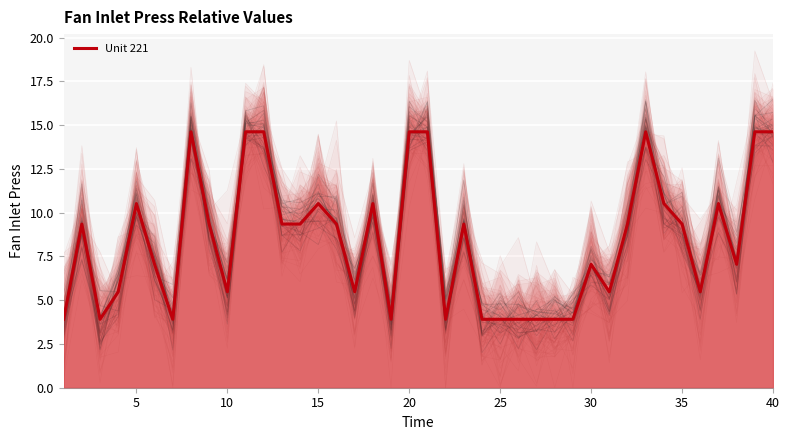

What is the minimum value shown in the chart?

3.9